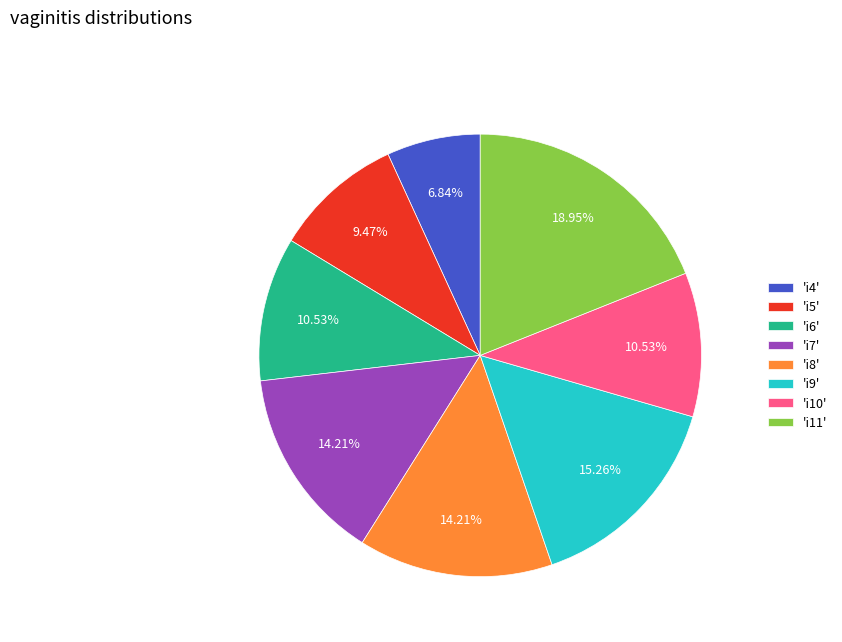

Which category has the biggest portion of the pie?

'i11'